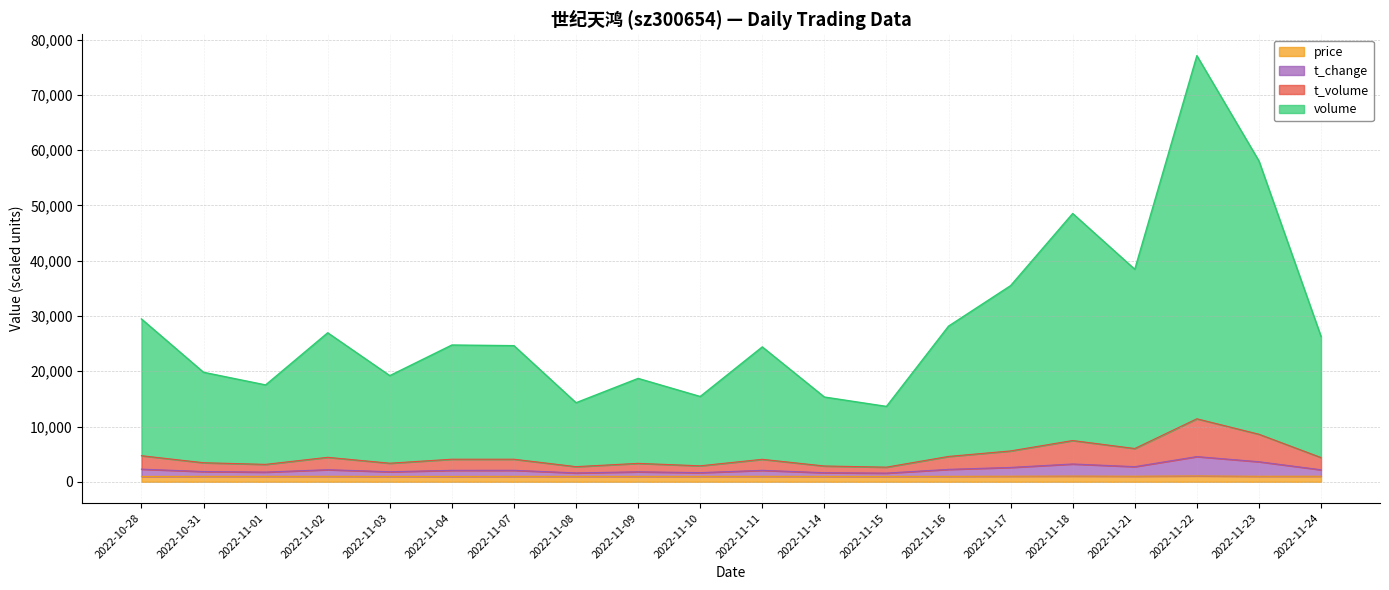

What is the sum of the t_change values at 2022-11-18 and 2022-11-08?

4824.0